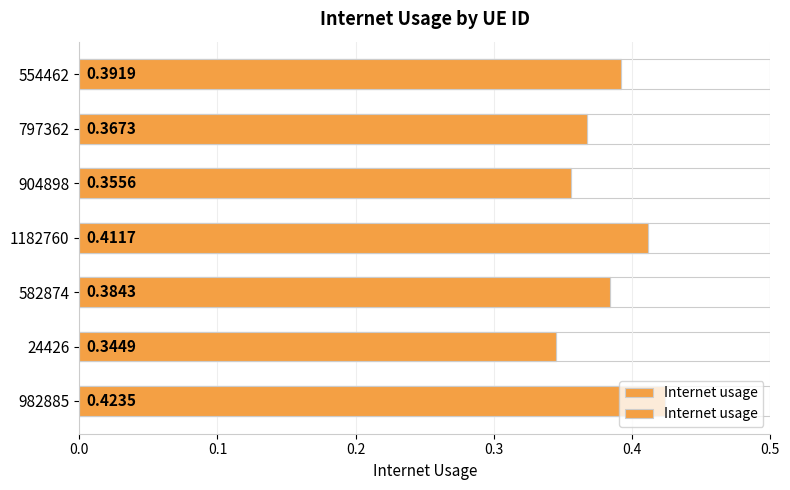

What is the maximum value shown in the chart?

0.4